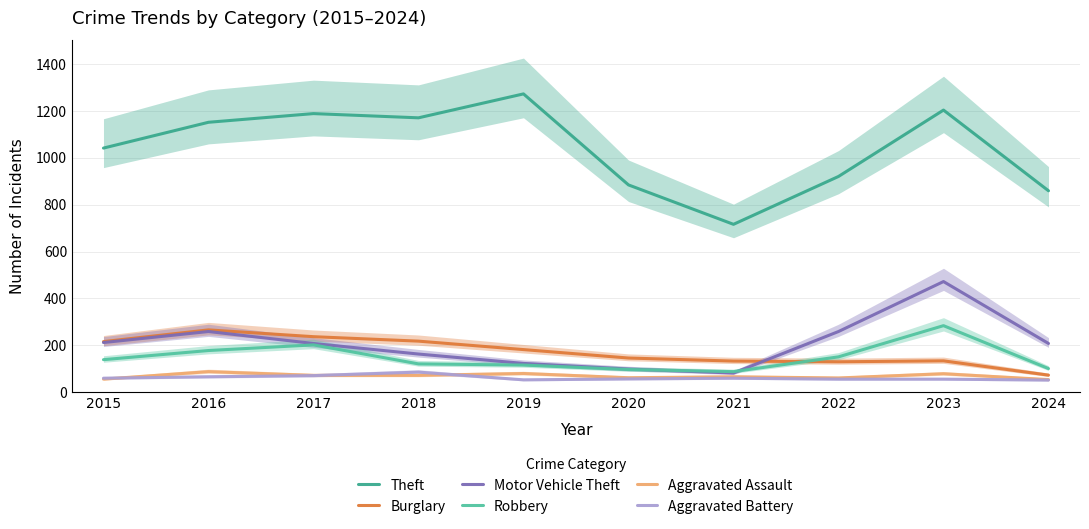

Which category has the lowest value in the Motor Vehicle Theft series?

2021